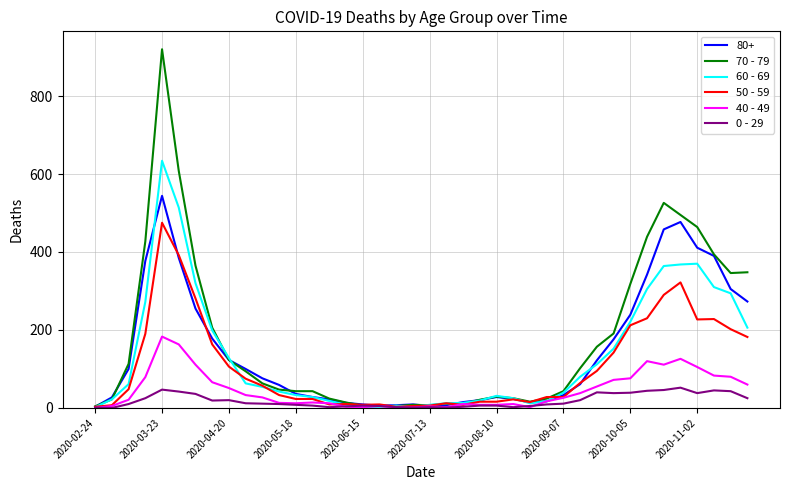

What is the difference between the maximum and minimum values in the 40 - 49 series?

183